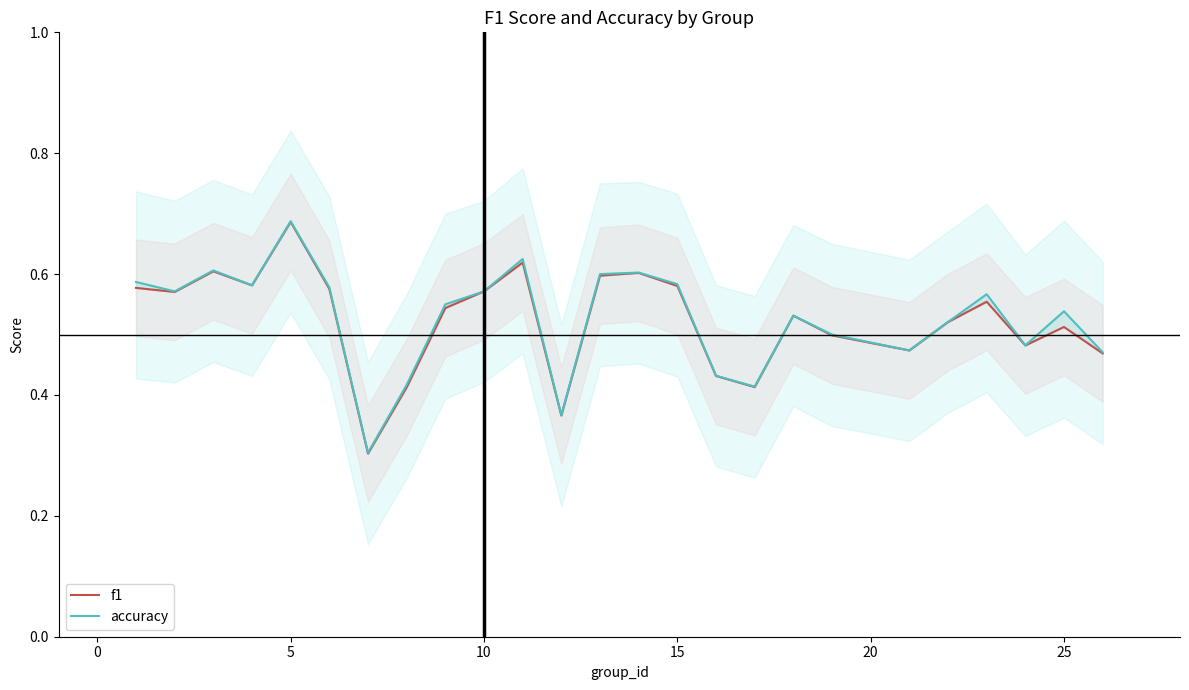

What are all the series names shown in the legend?

f1, accuracy